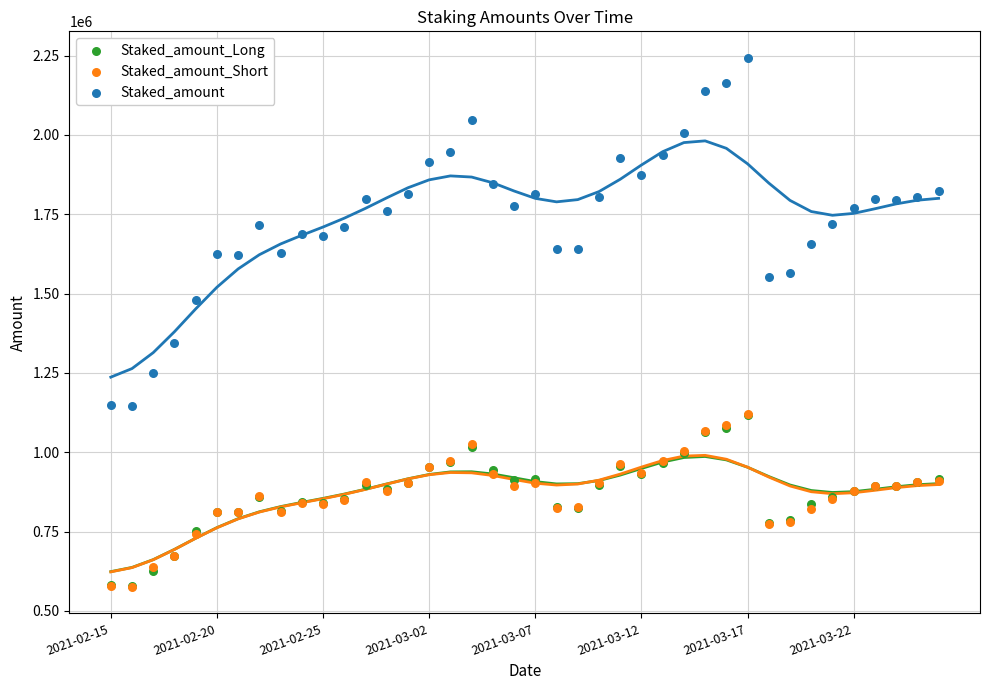

What are all the series names shown in the legend?

Staked_amount_Long, Staked_amount_Short, Staked_amount